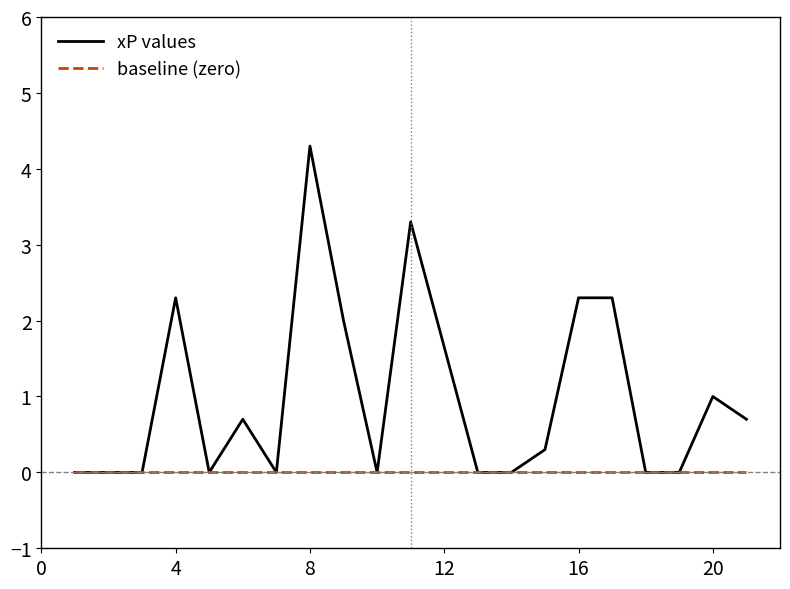

Which series has the largest range (max minus min)?

xP values